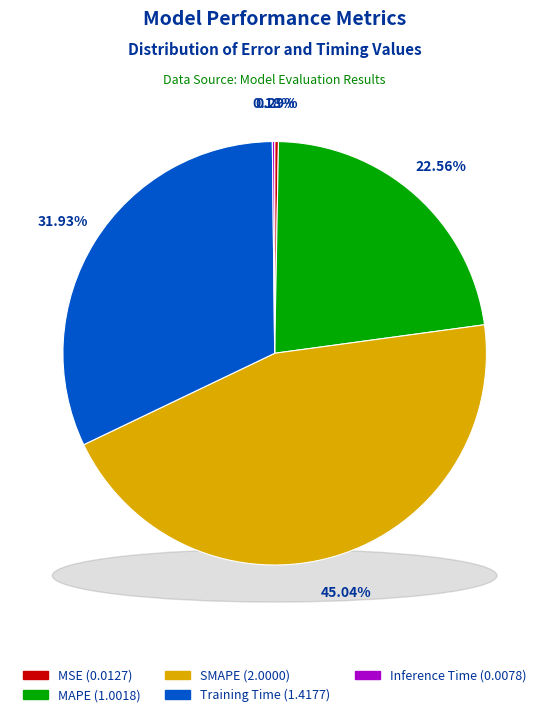

How many segments does this pie chart have?

5